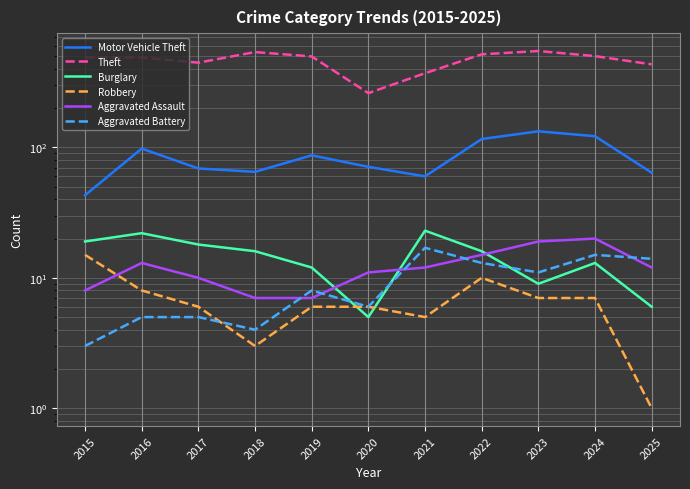

Between 2020 and 2015, which is larger?

2020